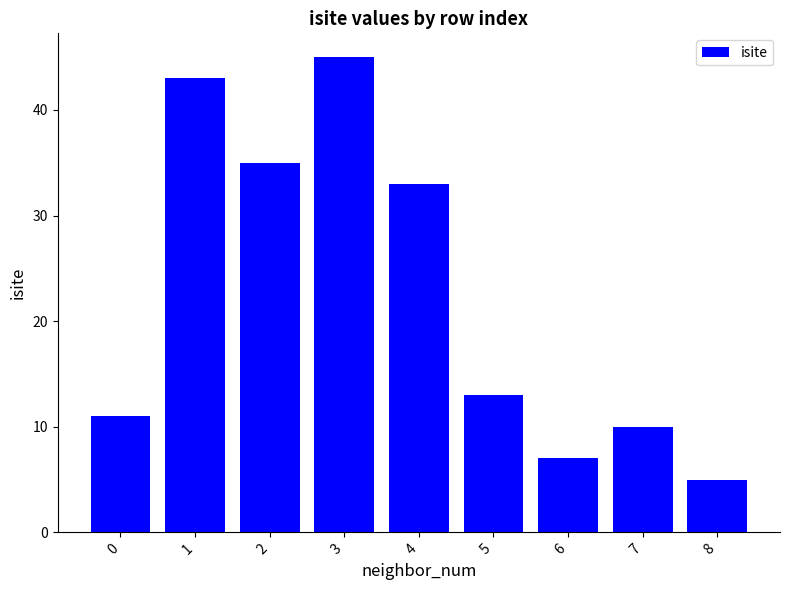

What is the value of the 3rd bar from the left?

35